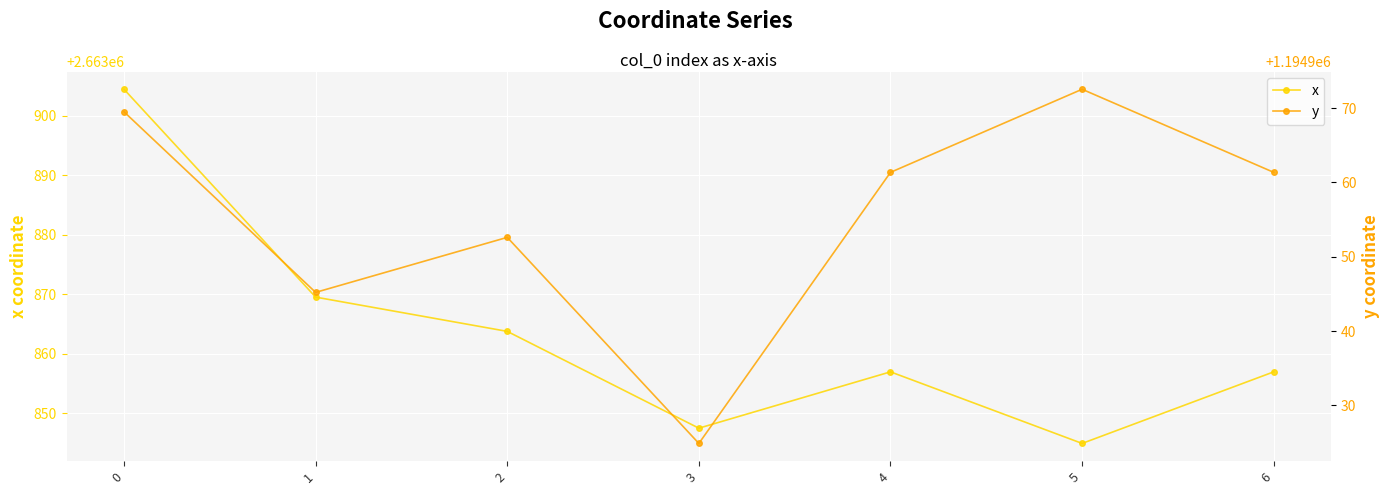

How many data points in x are above 2663856?

5